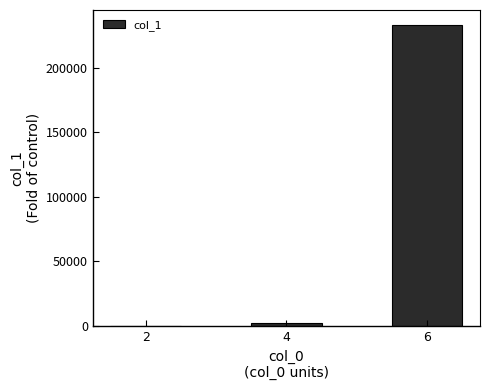

What is the greatest value displayed?

232911